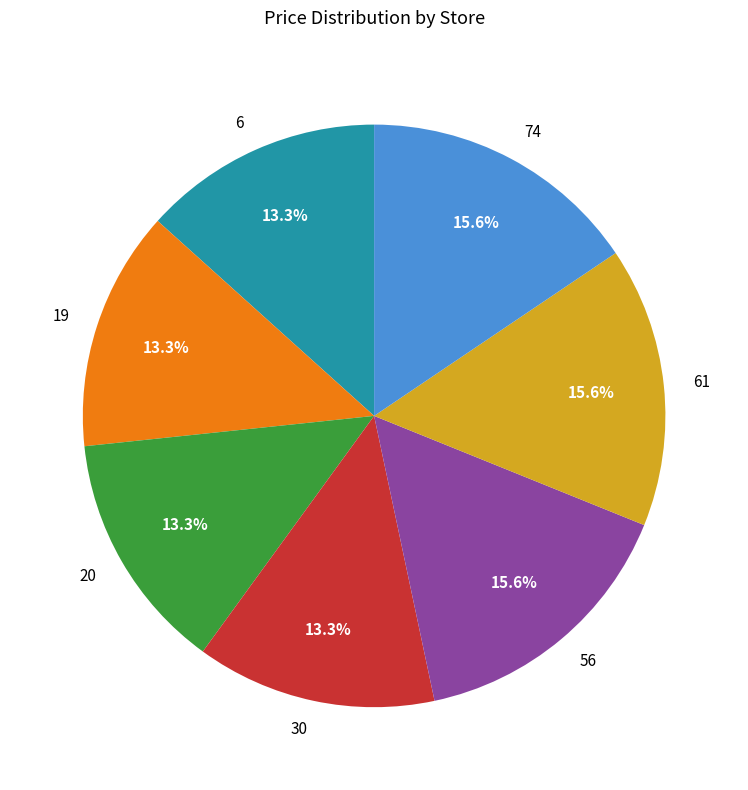

To the nearest percent, what portion does 20 represent?

13%